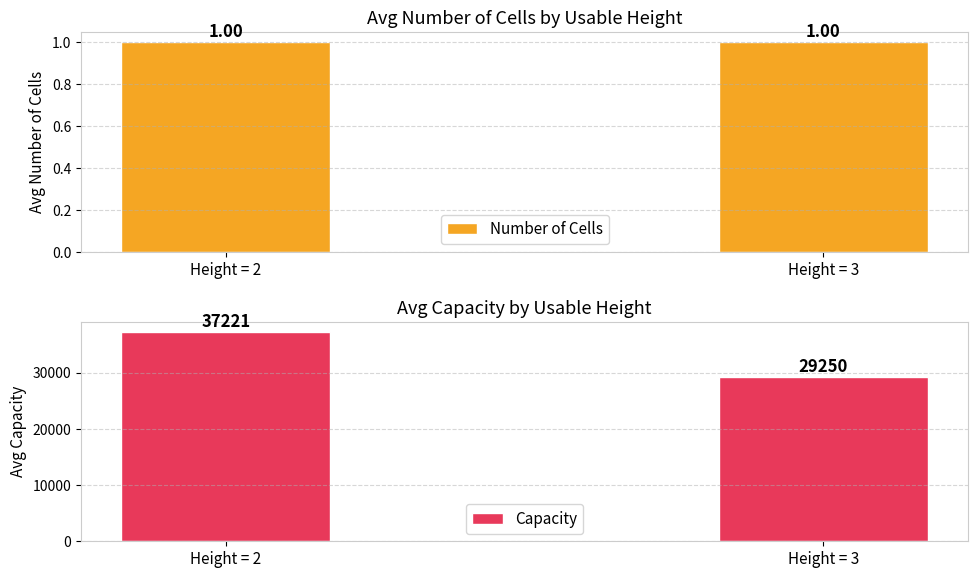

Read the Number of Cells value at Height = 2.

1.0